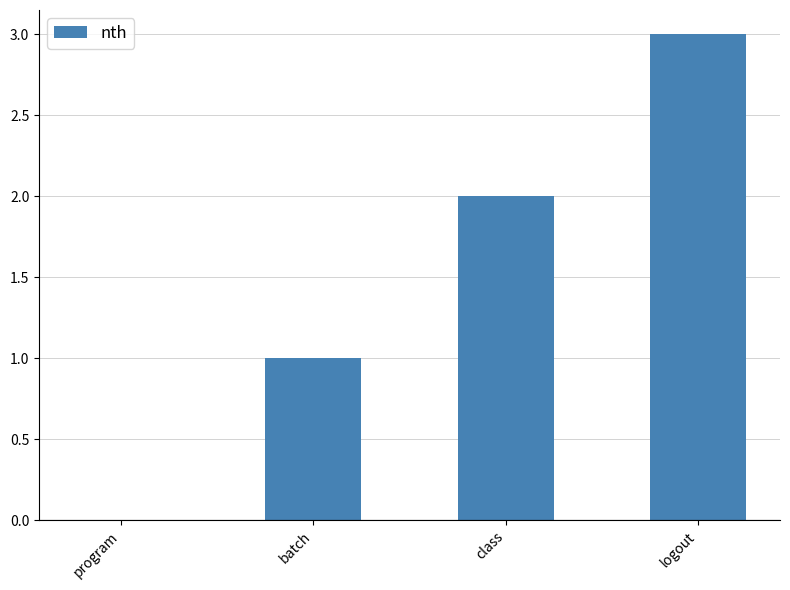

Count the number of categories in the chart.

4